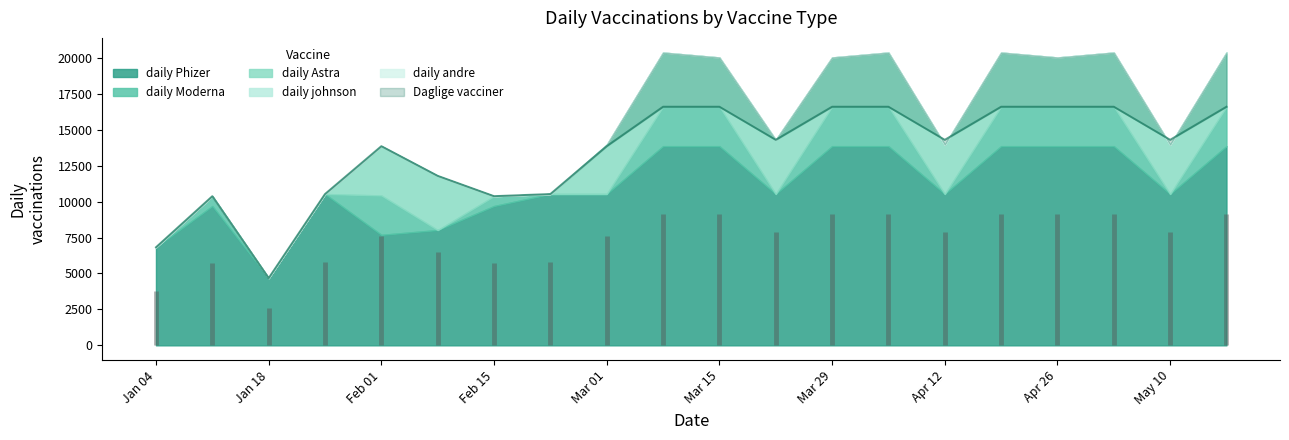

Which series has the largest range (max minus min)?

Daglige vacciner